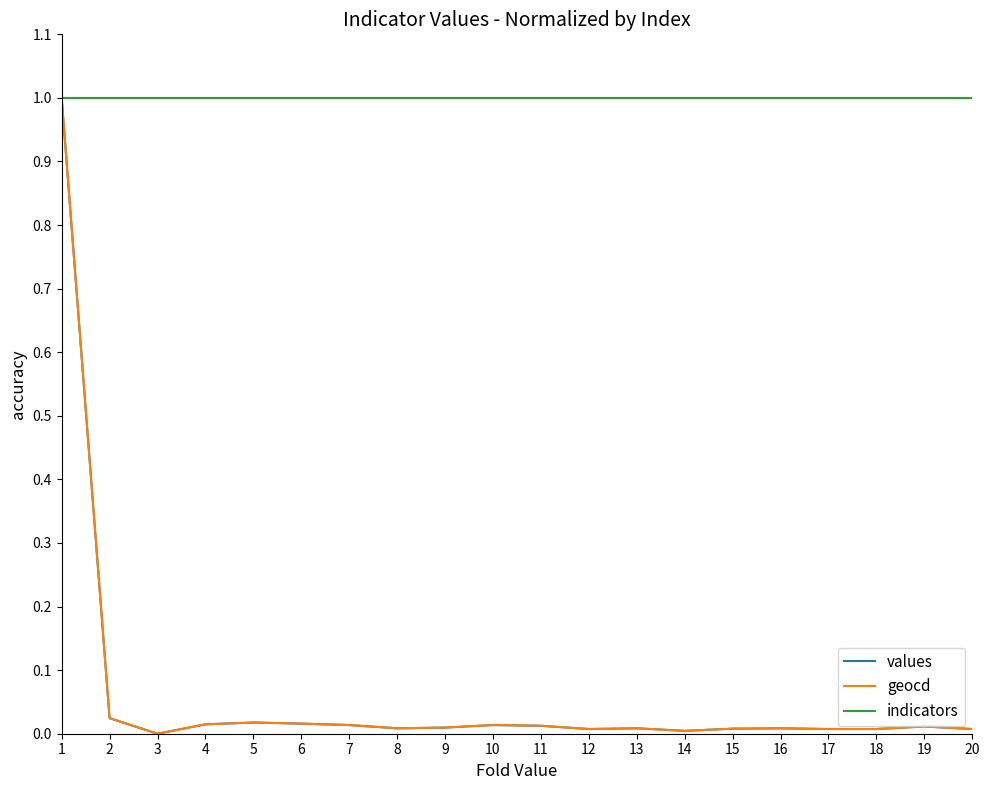

The value of indicators at 11 is 1.4. True or false?

False